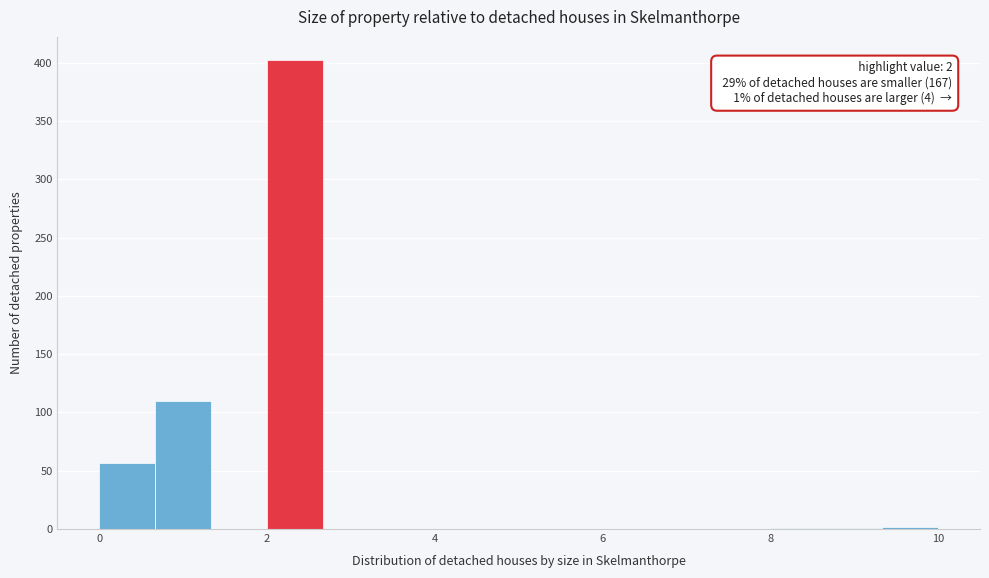

Read against the x-axis, roughly where is the centre of the tallest bar?

2.4